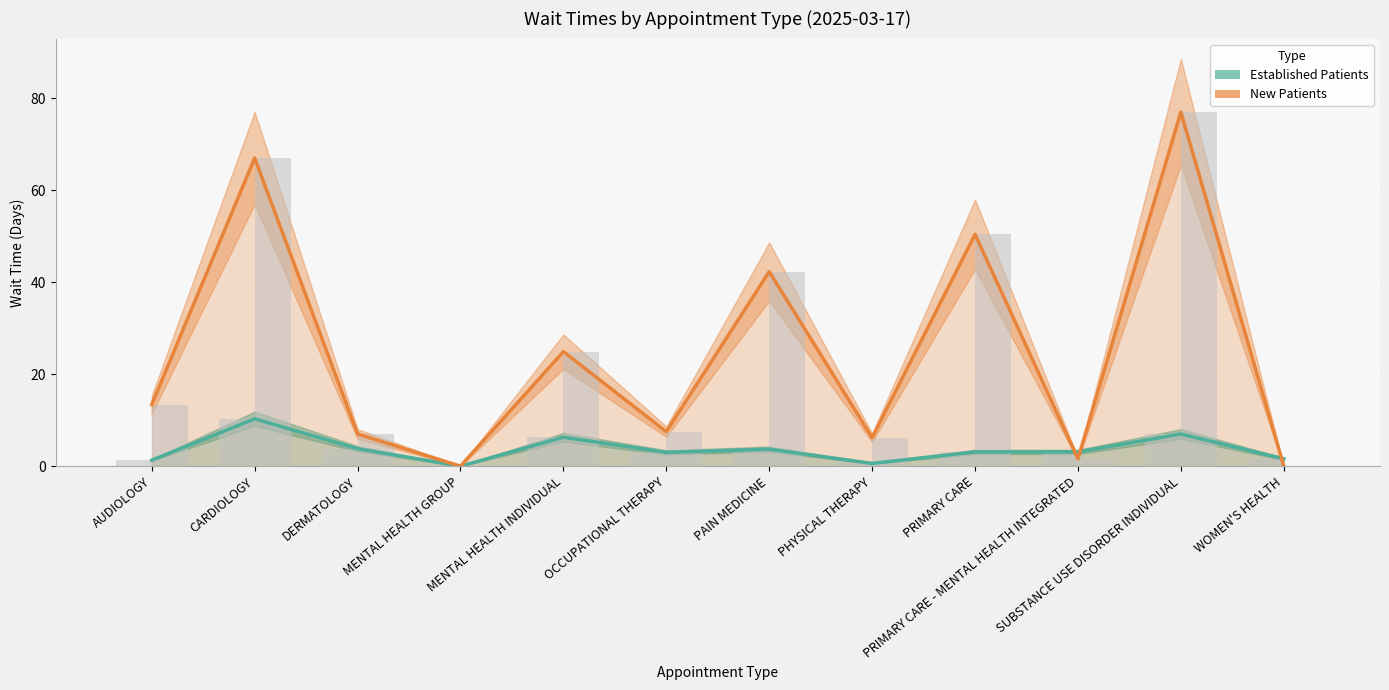

What is the average value of the New Patients series?

24.8